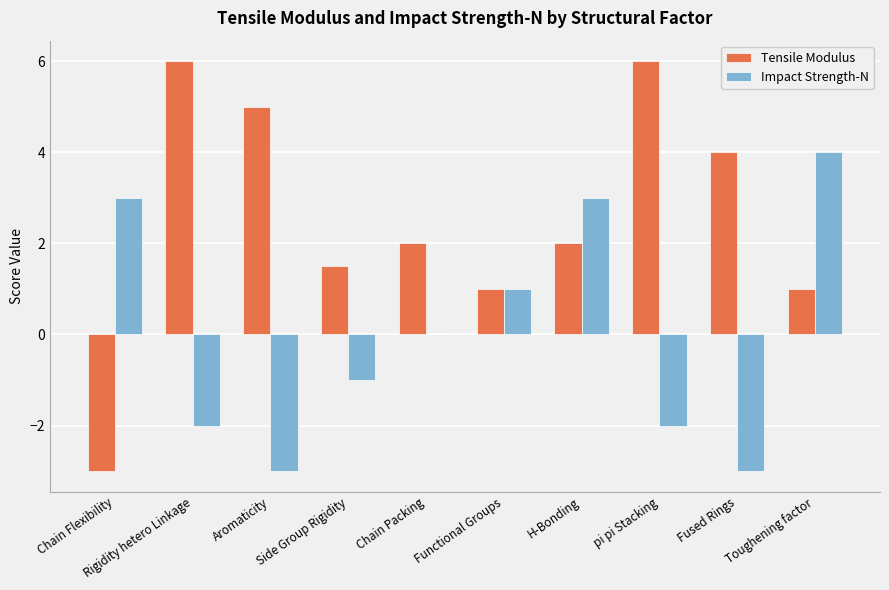

The value of Tensile Modulus at Toughening factor is 0.6. True or false?

False